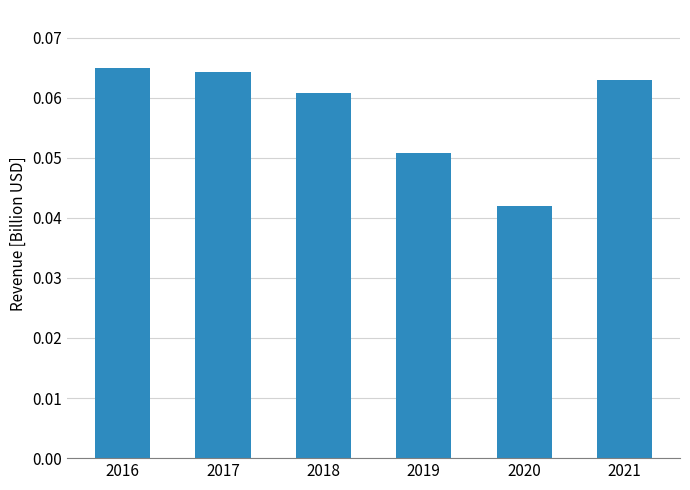

Where is the data nearest to the value 0?

2020